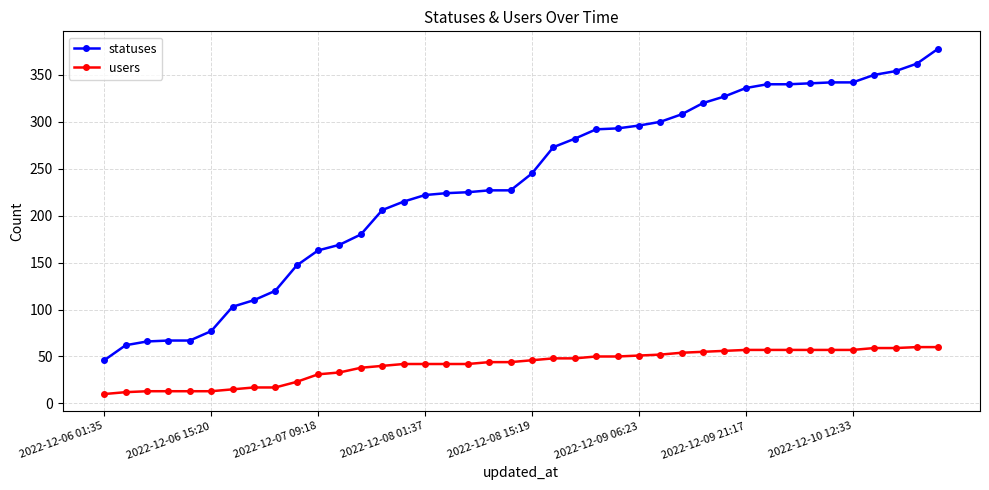

What is the value of the statuses point at the 4th from the left?

67